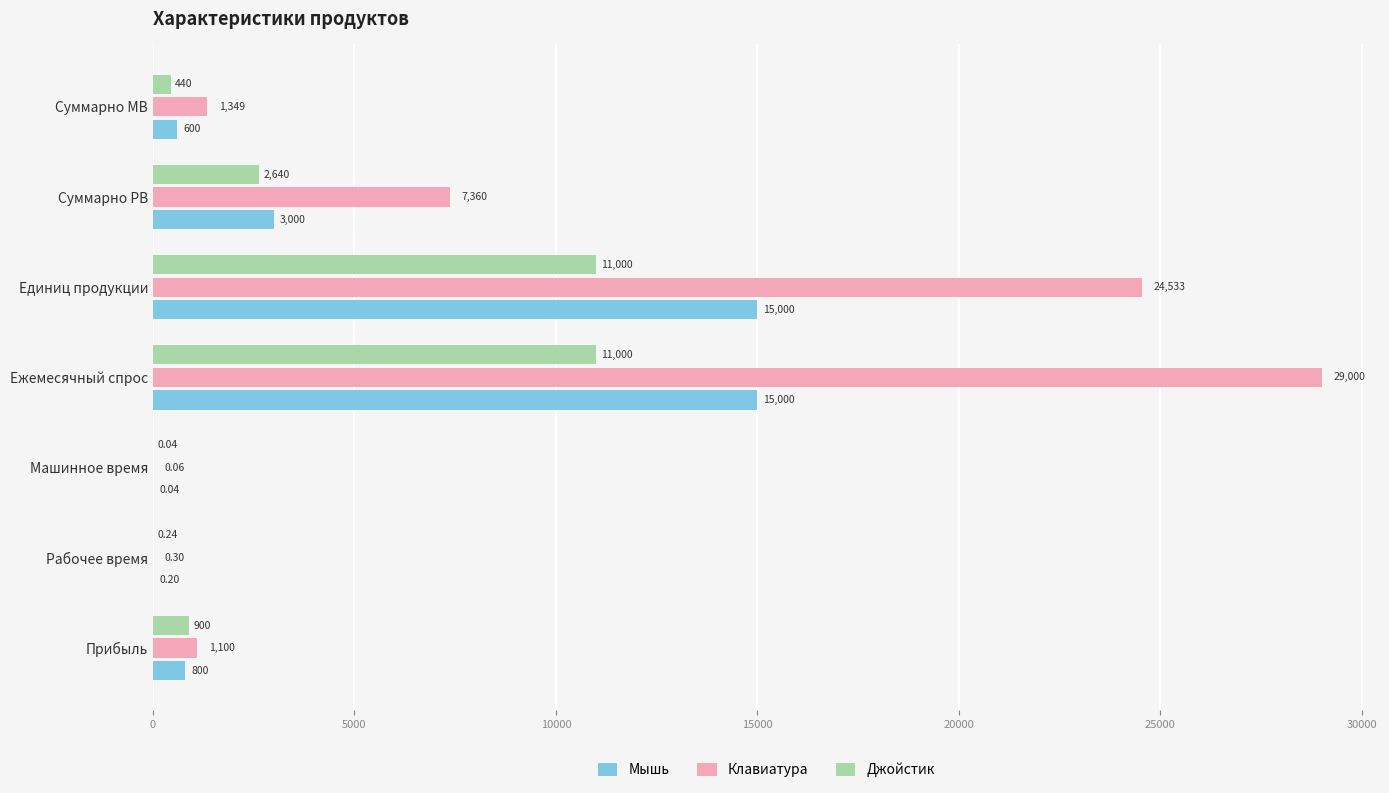

What is the sum of all Клавиатура values?

63343.0